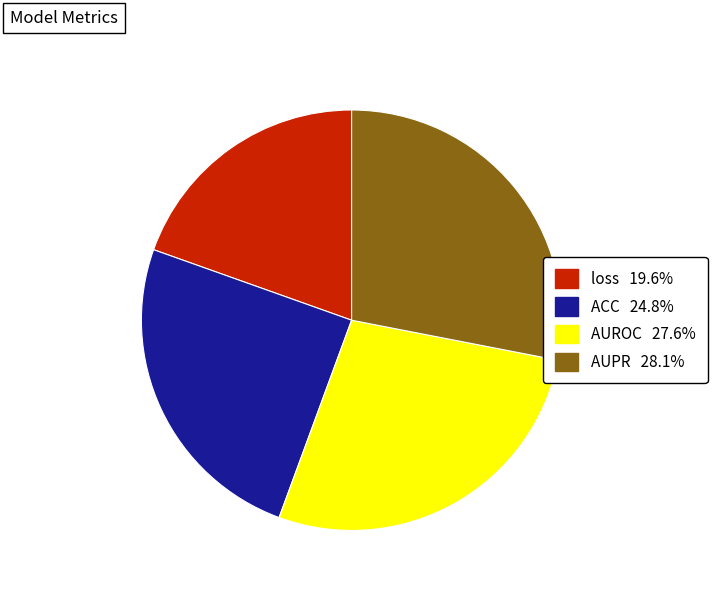

Does any single category account for the majority?

No